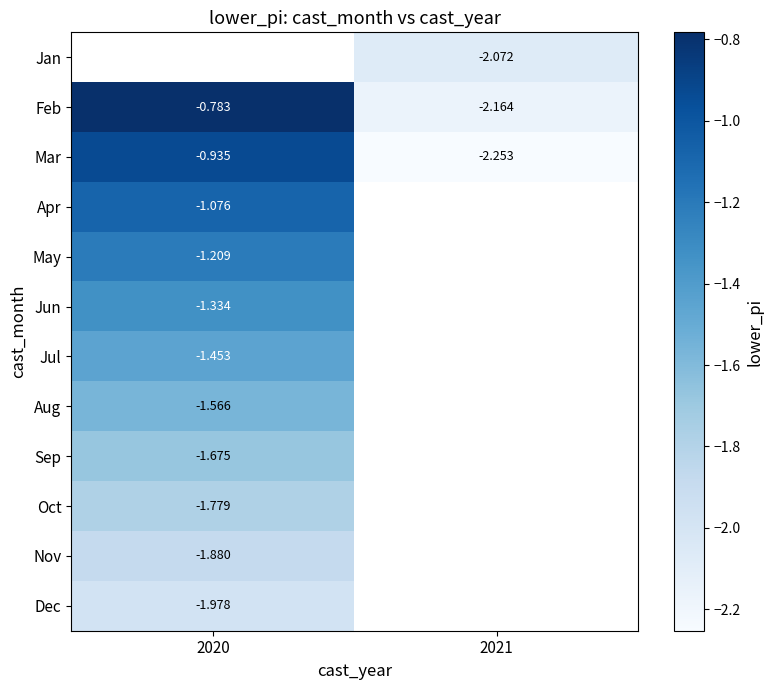

Which series changed the most between 2020 and 2021?

Feb